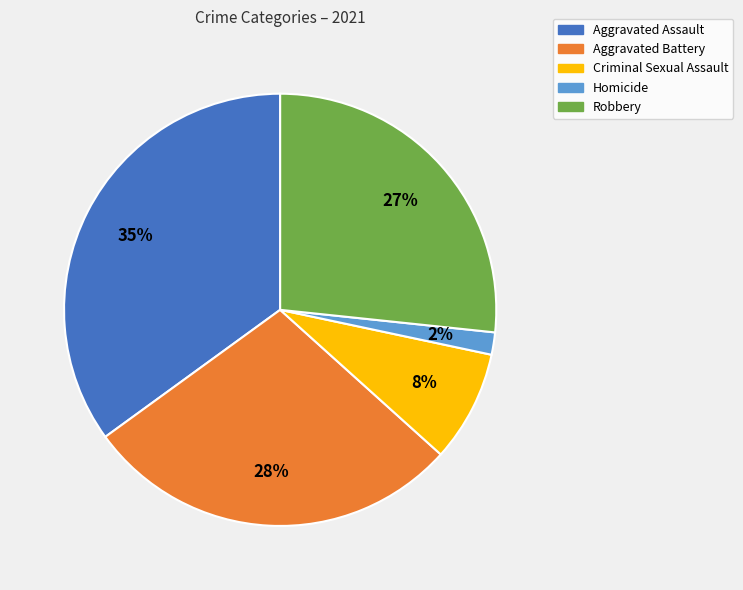

To the nearest percent, what is the combined percentage of Criminal Sexual Assault and Homicide?

10%